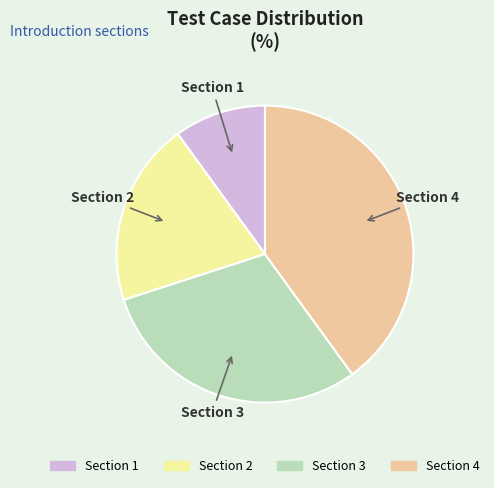

Does any single category account for the majority?

No